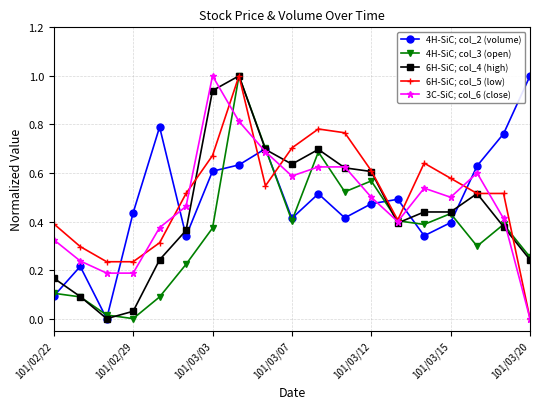

True or false: 6H-SiC; col_4 (high) has more than 1 points higher than both neighbors.

True